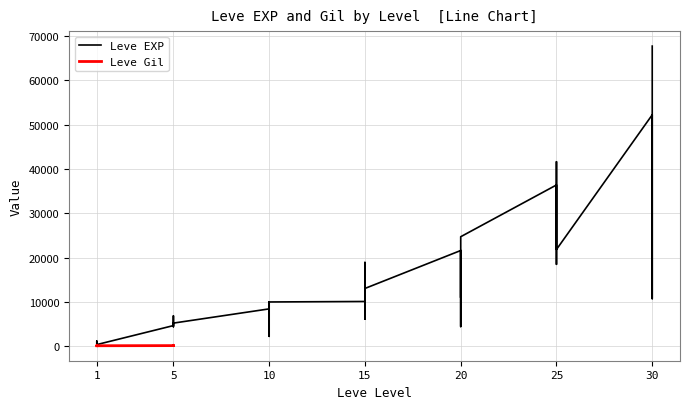

How many interior local valleys (lower than both neighbors) does the data have?

11